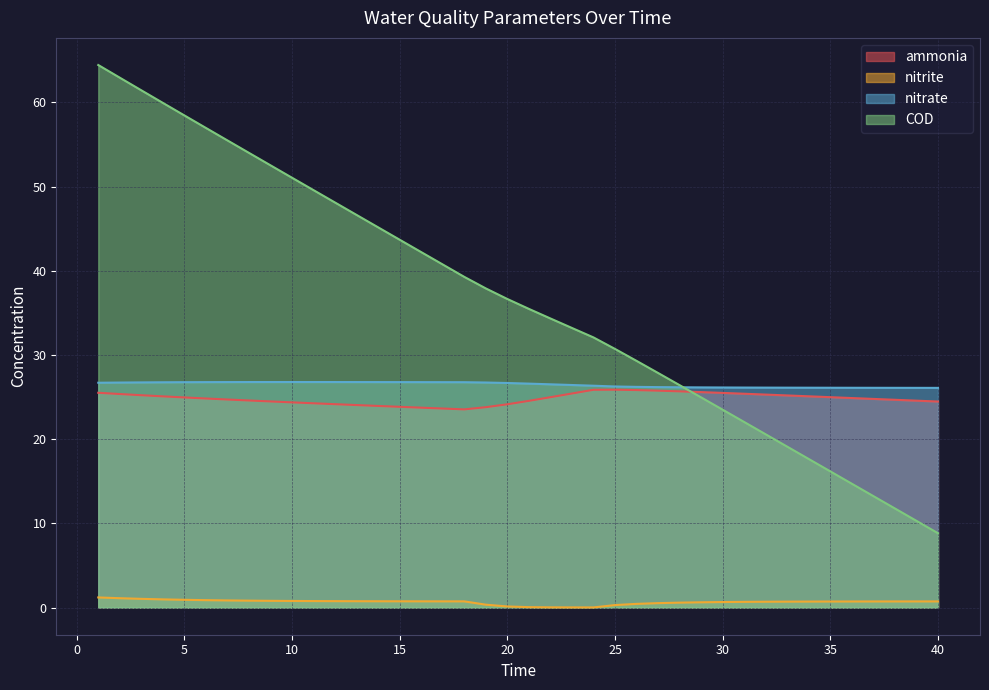

What is the value of the nitrite point at the 39th from the left?

0.7